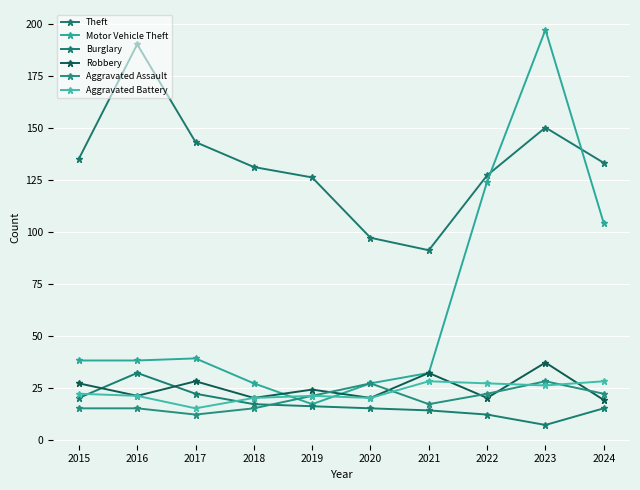

Where is Aggravated Assault nearest to the value 20?

2019